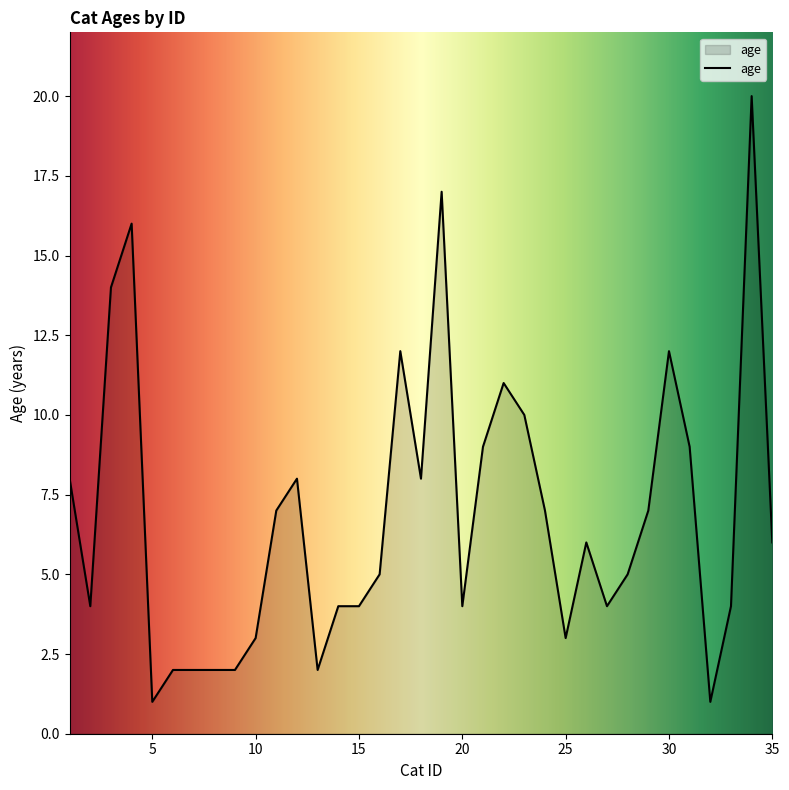

What is the difference between the maximum and minimum values?

19